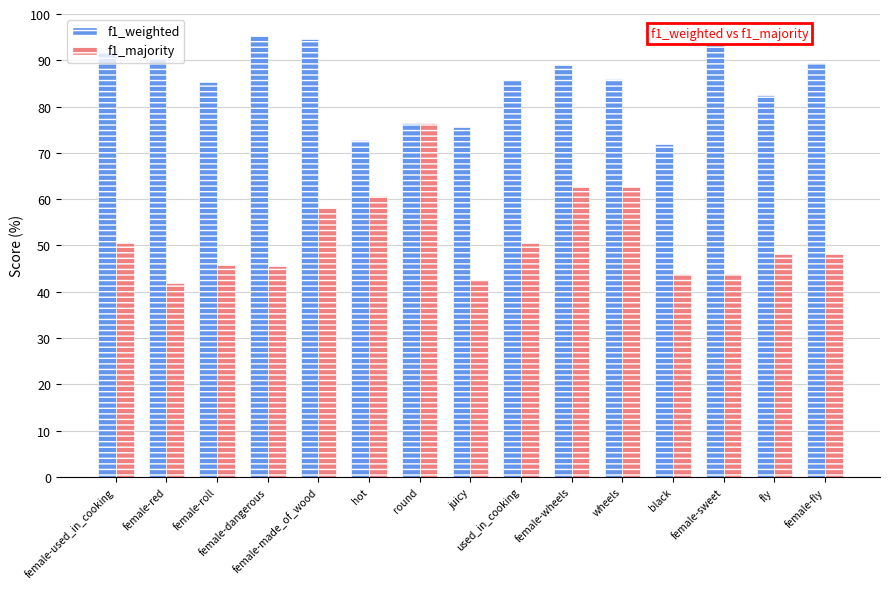

What is the sum of the f1_weighted values at hot and female-dangerous?

168.1